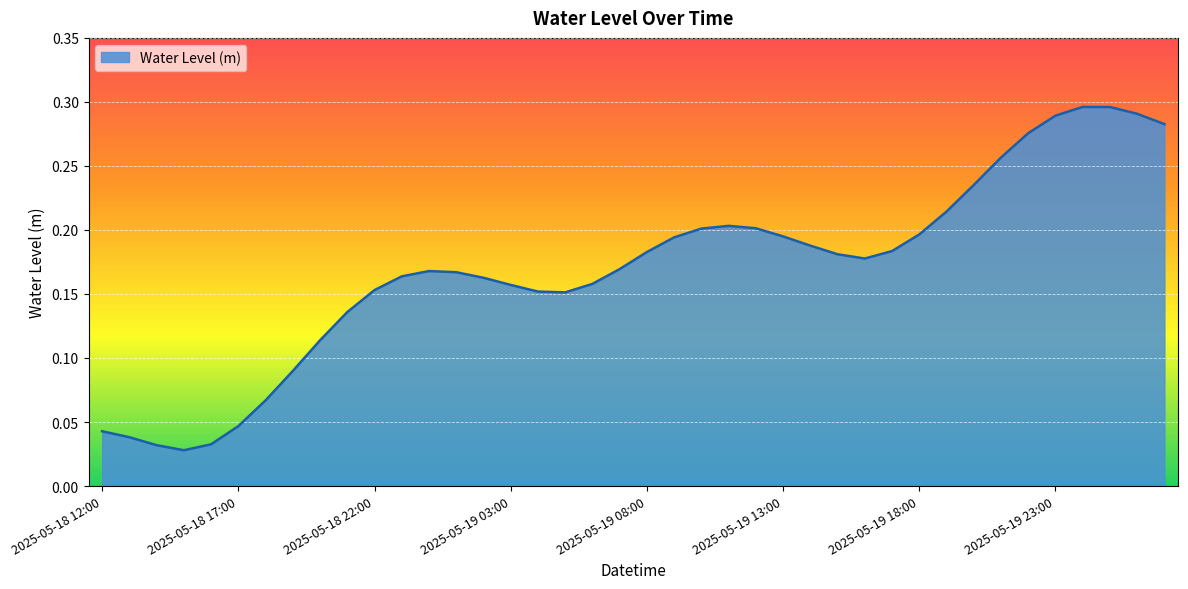

Does the chart display data point markers on the line(s)?

No